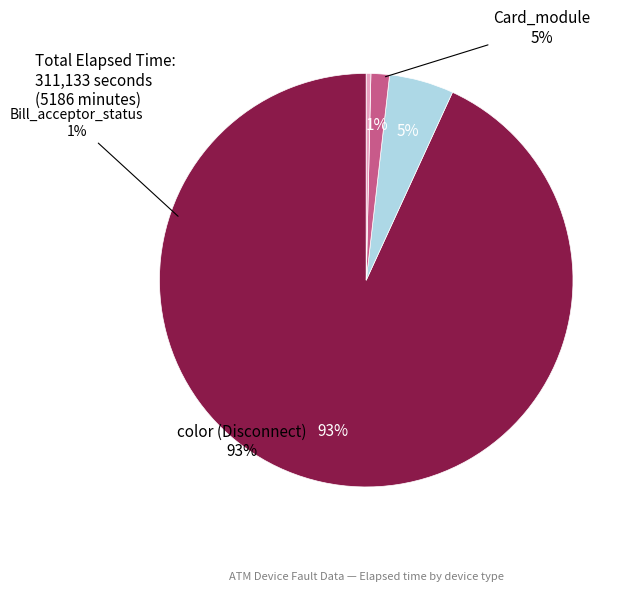

What is the change in value from color to Card_module?

-1064